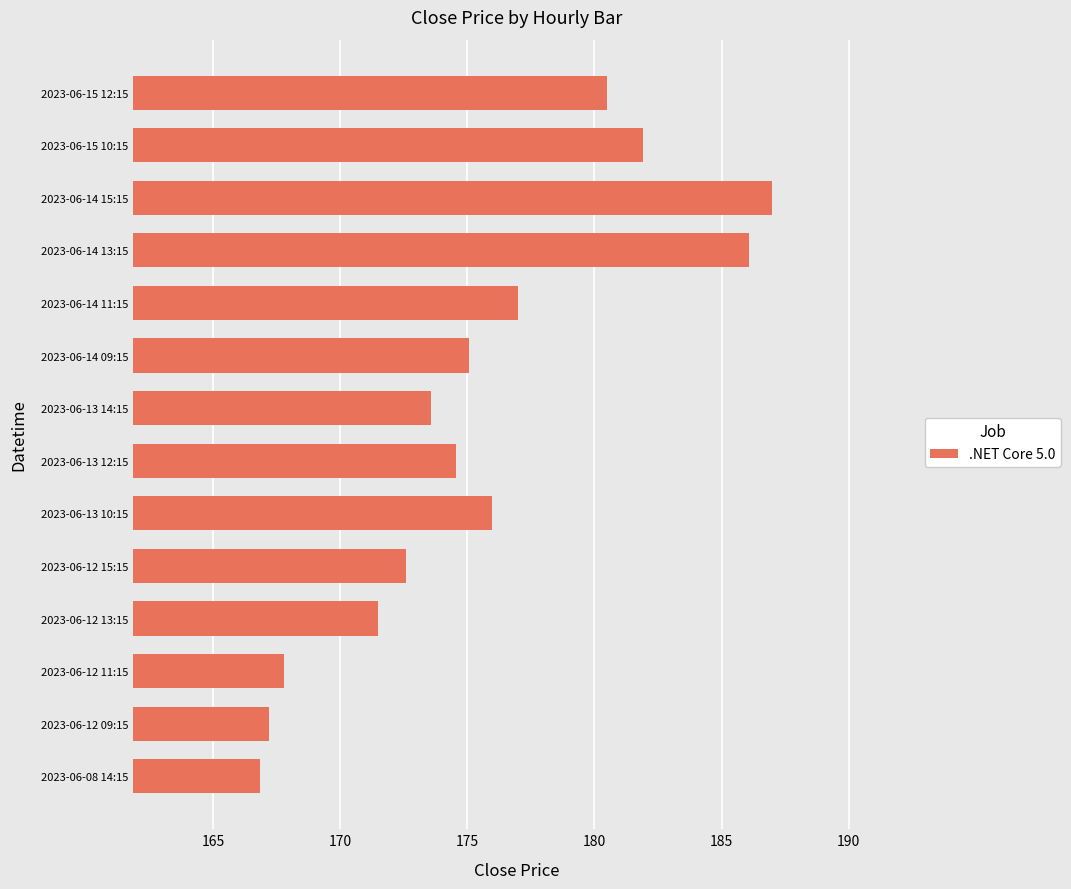

Count the number of categories in the chart.

14